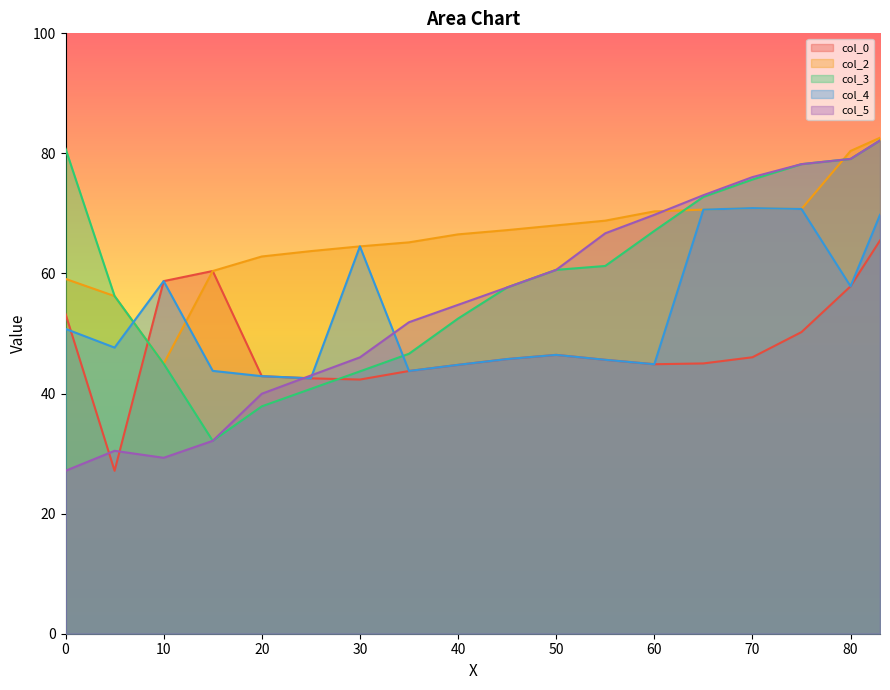

True or false: col_5 and col_3 intersect in this chart.

False